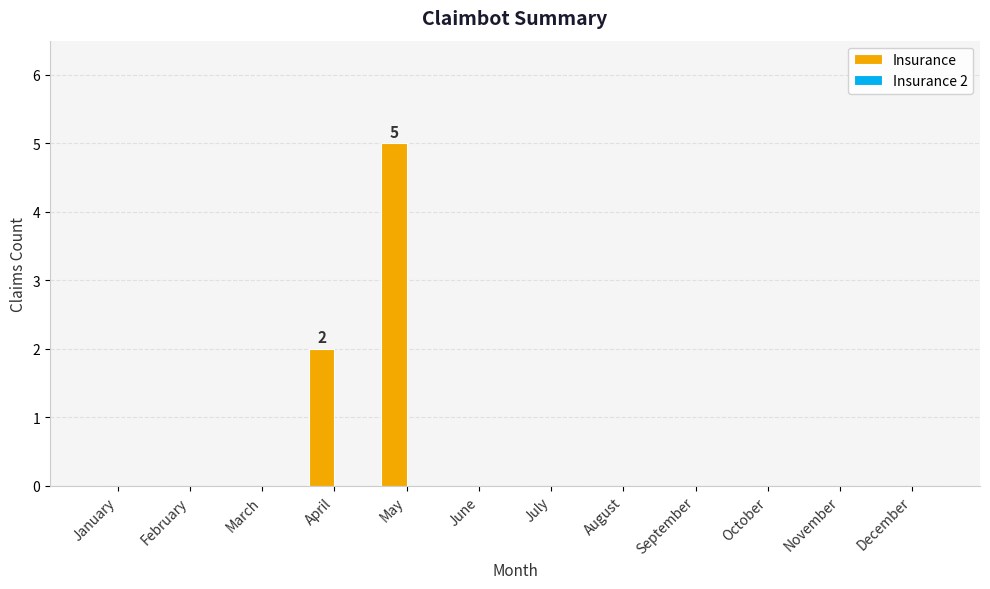

What is the maximum value shown in the chart?

5